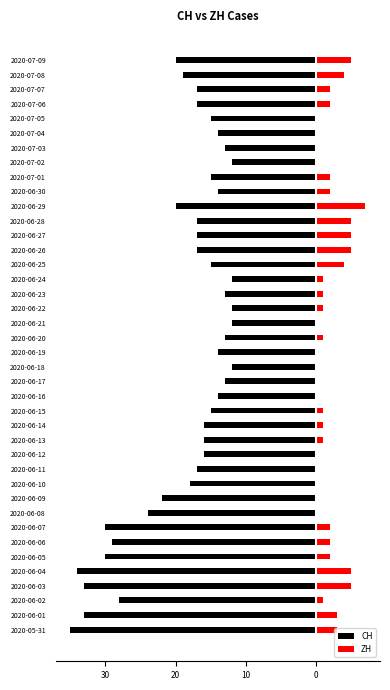

The ZH series shows 9 at 2020-06-04. True or false?

False